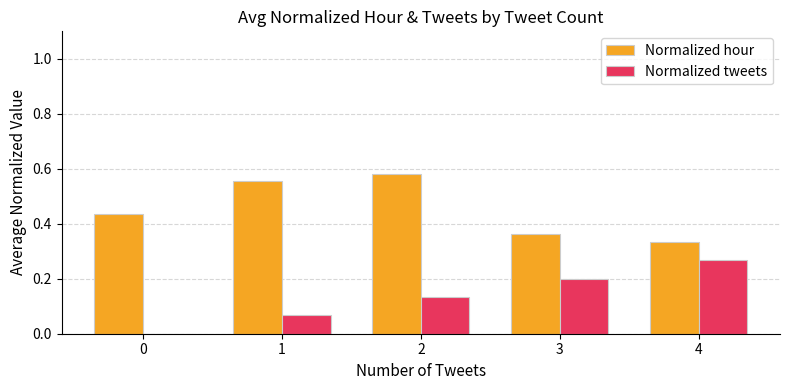

Which series has the largest total across all categories?

Normalized hour